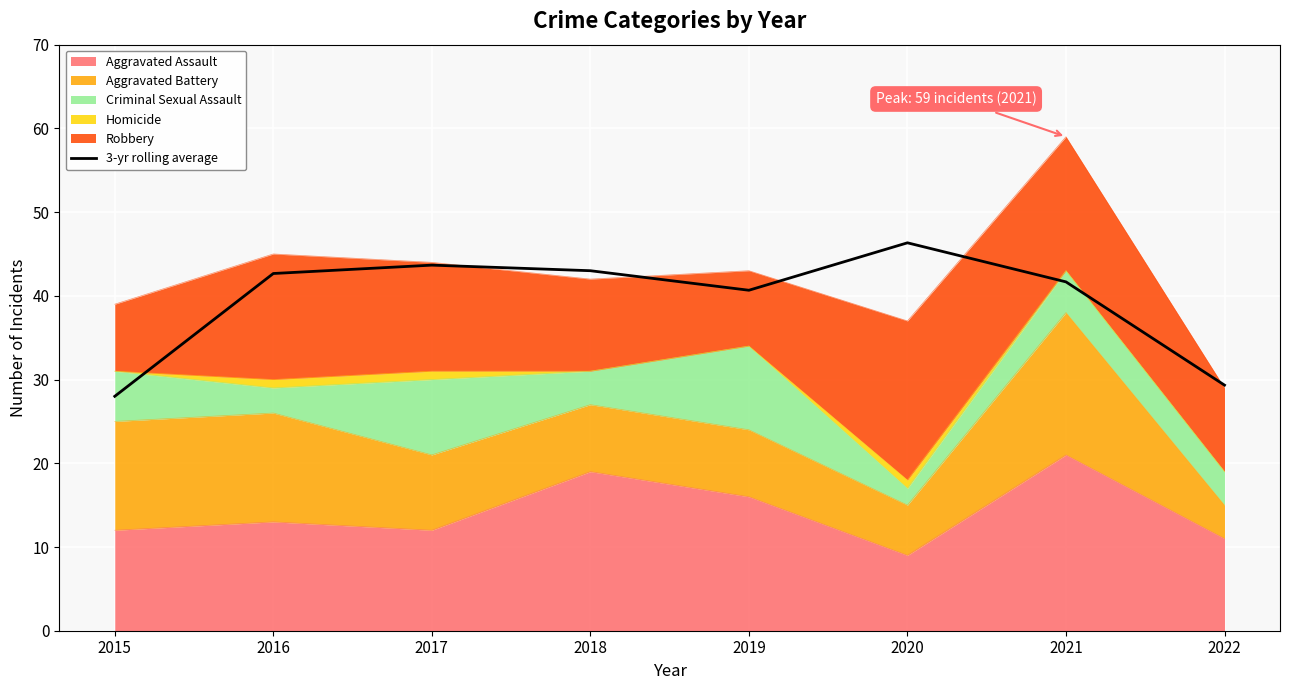

How many points are lower than both their immediate neighbors (excluding endpoints)?

1